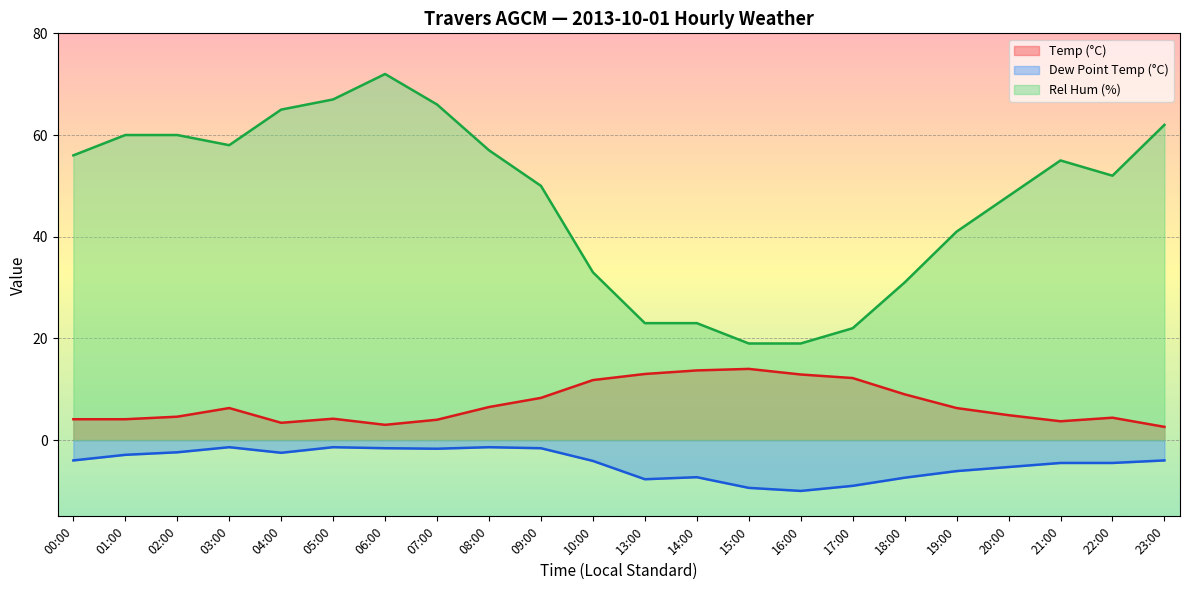

The value of Rel Hum (%) at 14:00 is 23.0. True or false?

True